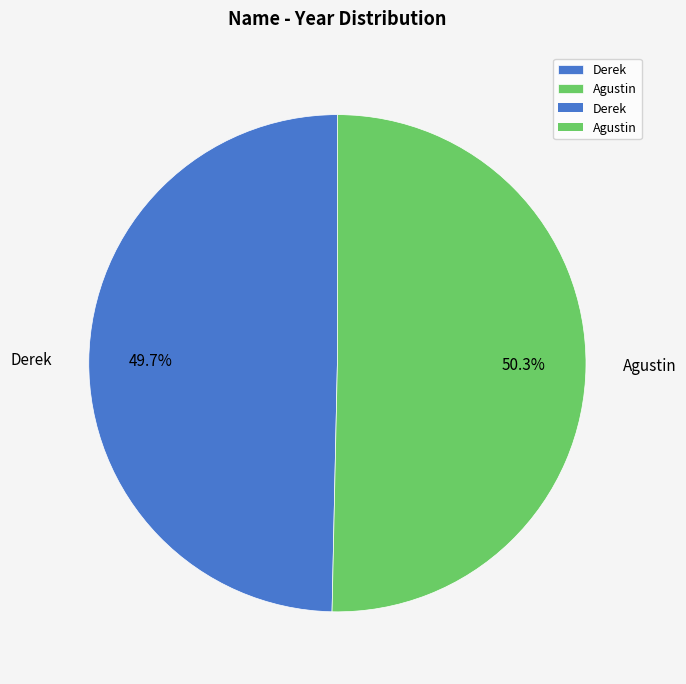

To the nearest percent, what is the average slice percentage?

50%